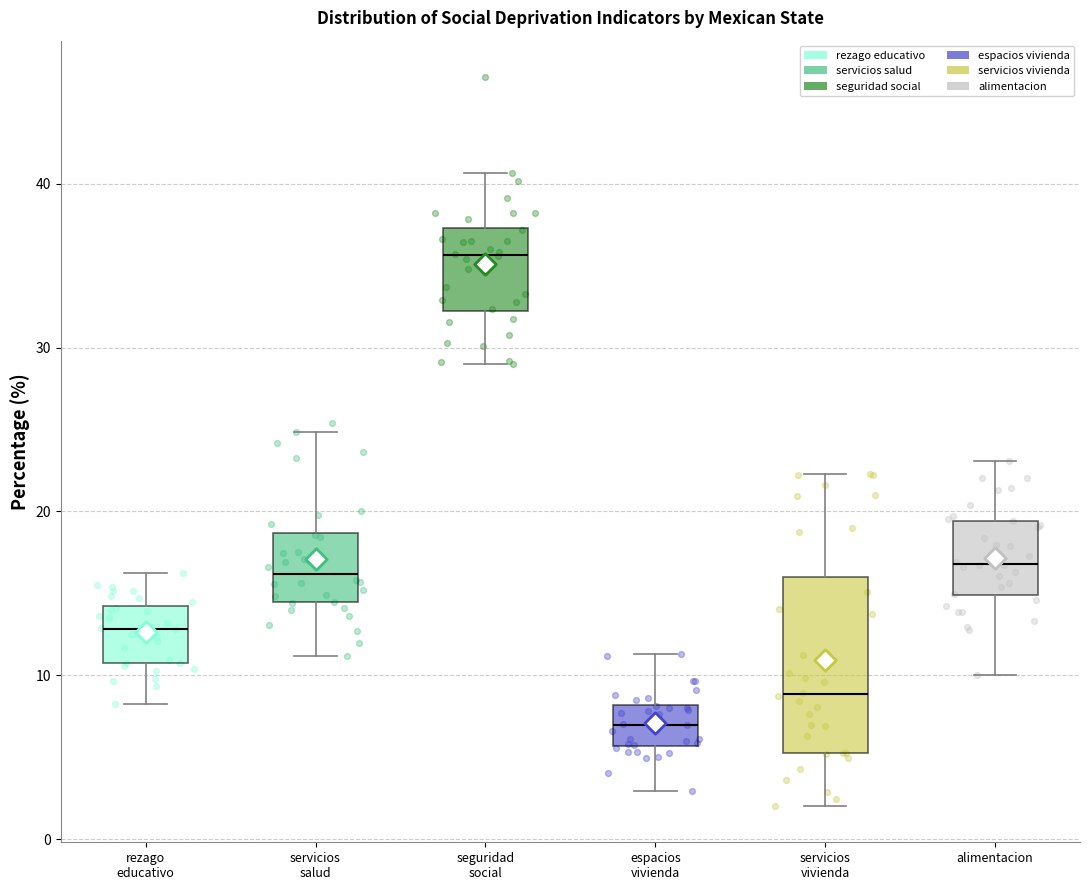

Which box has the lowest median line?

espacios vivienda